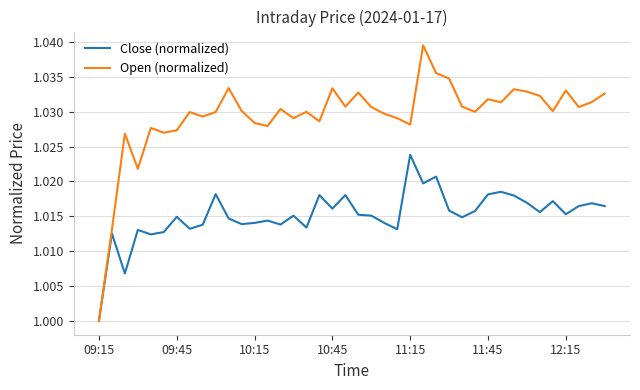

List the series in order of their overall mean, highest first.

Open (normalized), Close (normalized)